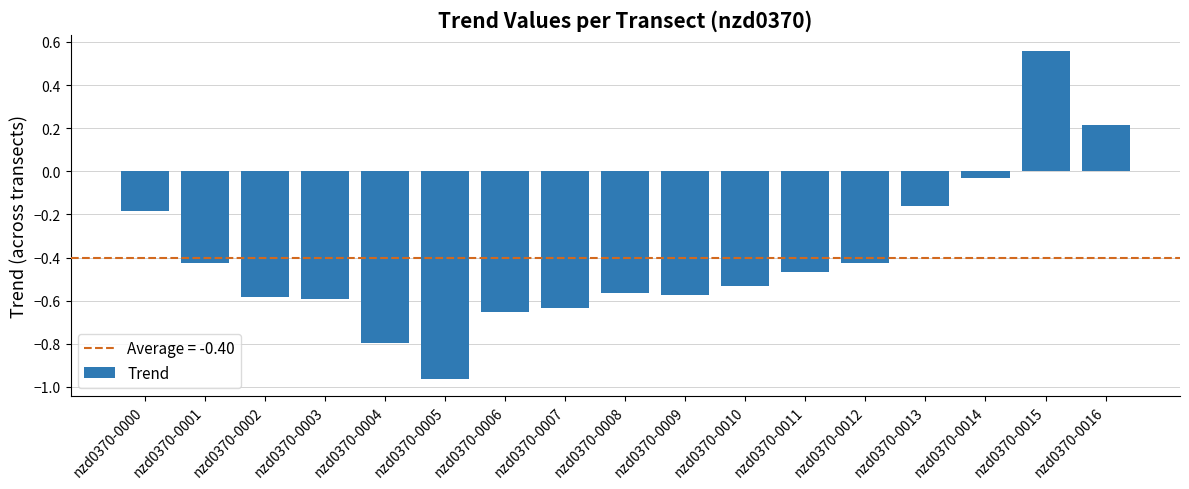

Count the number of data series in this chart.

1